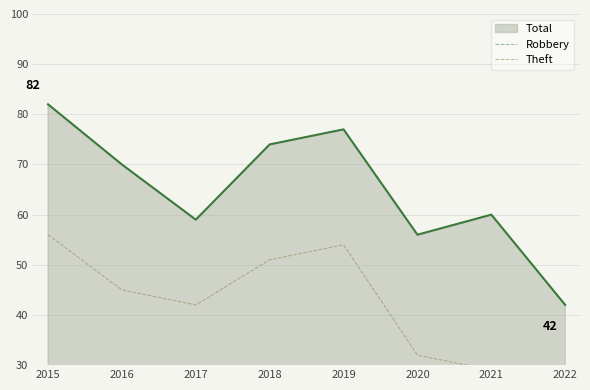

Which category has the lowest value across all series?

2017